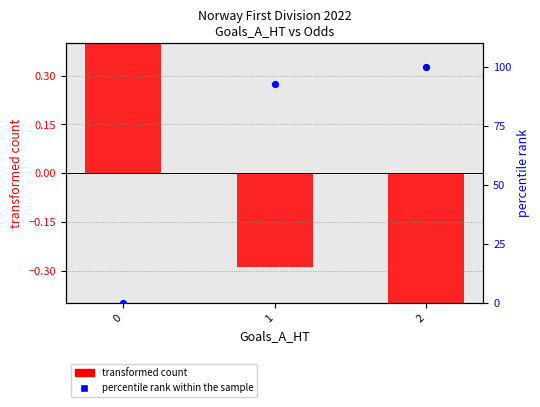

Which series contains the highest Y value?

percentile rank within the sample